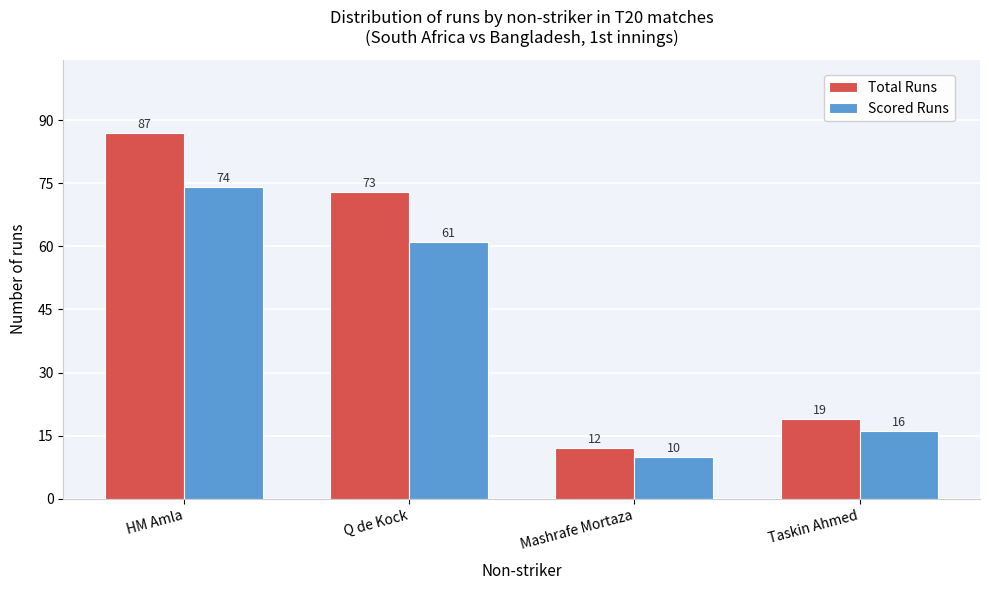

Reading right to left, list all the values displayed in this chart.

Total Runs: Taskin Ahmed=19	Mashrafe Mortaza=12	Q de Kock=73	HM Amla=87
Scored Runs: Taskin Ahmed=16	Mashrafe Mortaza=10	Q de Kock=61	HM Amla=74